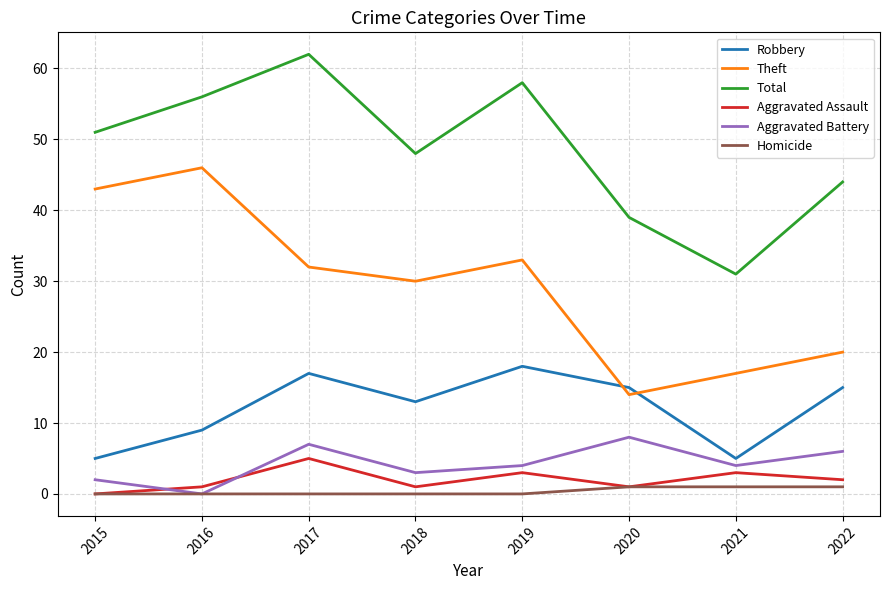

What is the average value of the Aggravated Assault series?

2